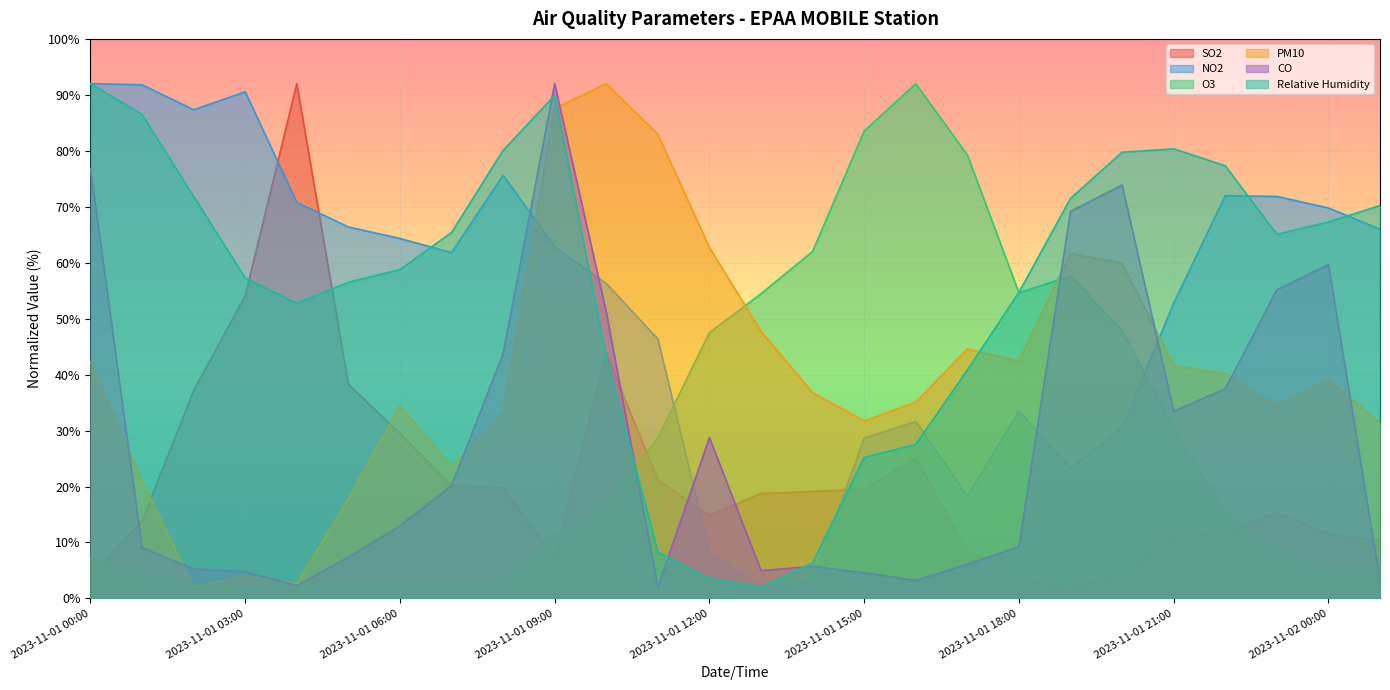

Where is O3 nearest to the value 47?

2023-11-01 12:00